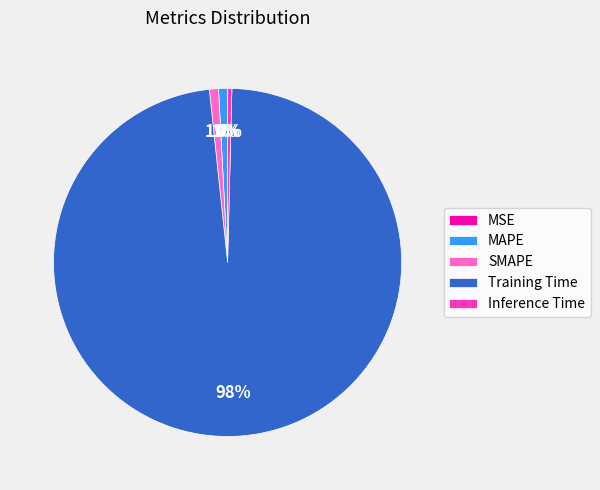

Combined, do SMAPE and MAPE account for over 50%?

No